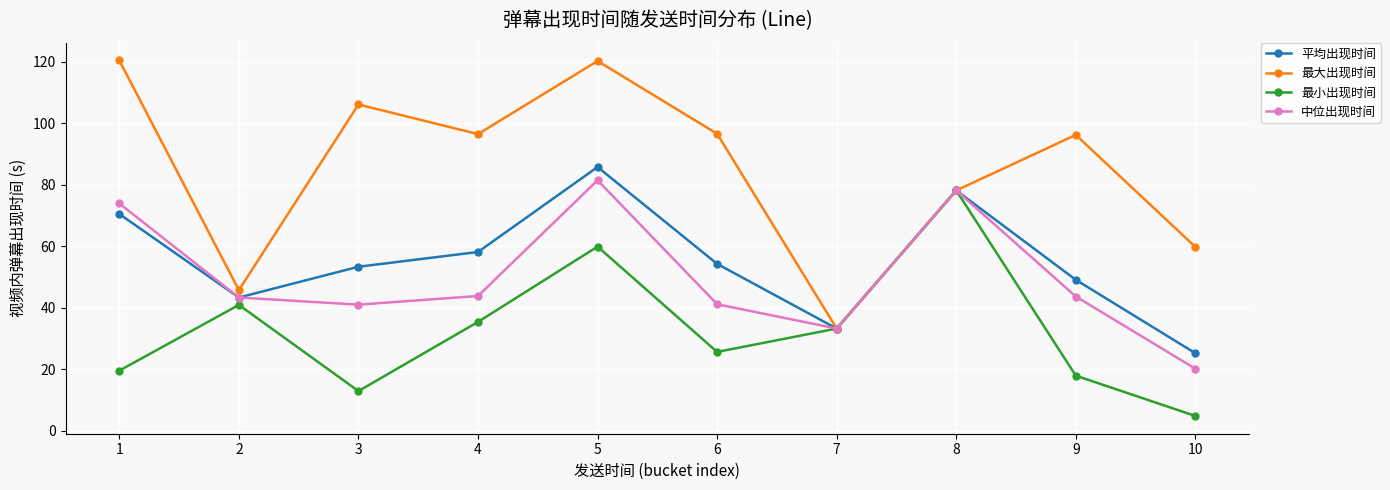

What is the difference between the 最小出现时间 values at 5 and 2?

19.0